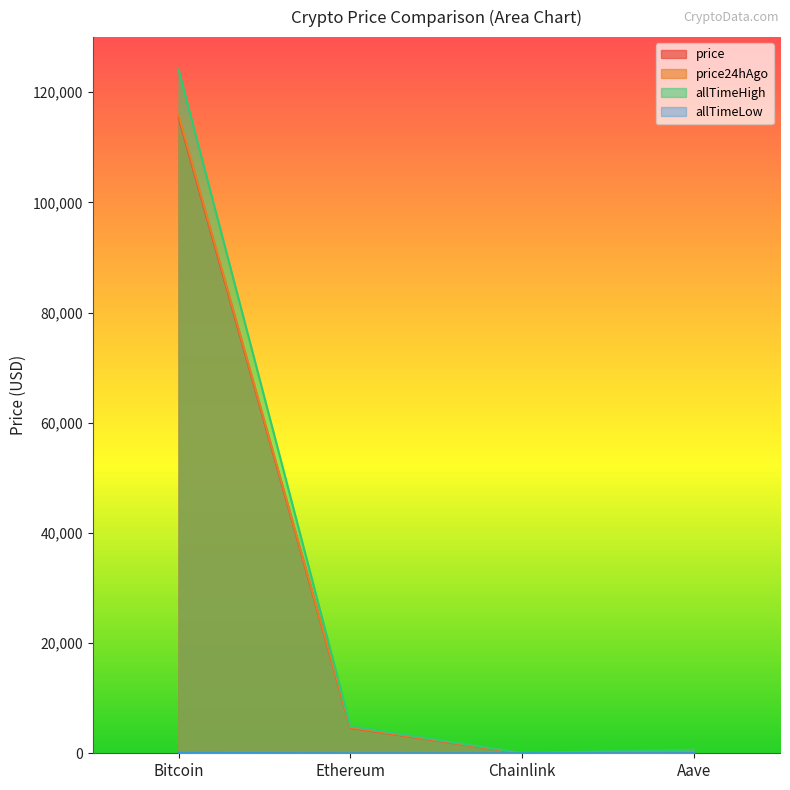

True or false: price and allTimeLow intersect in this chart.

False